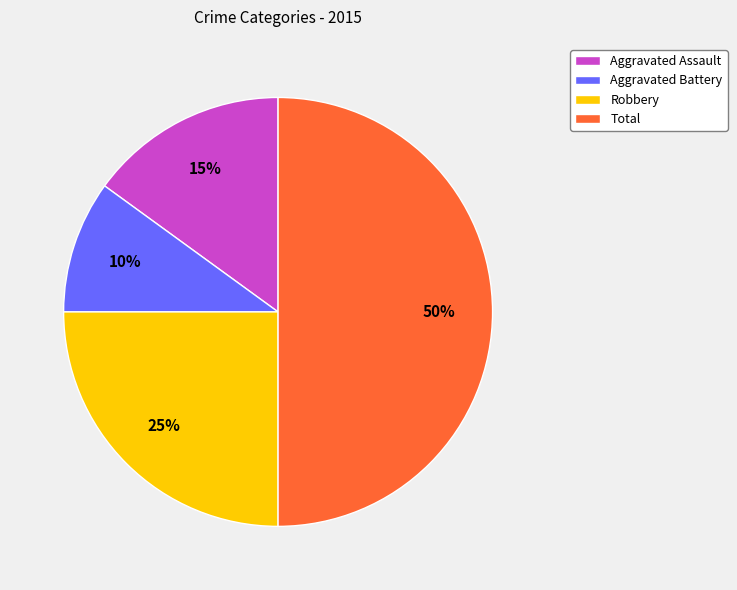

Which slice is the smallest?

Aggravated Battery